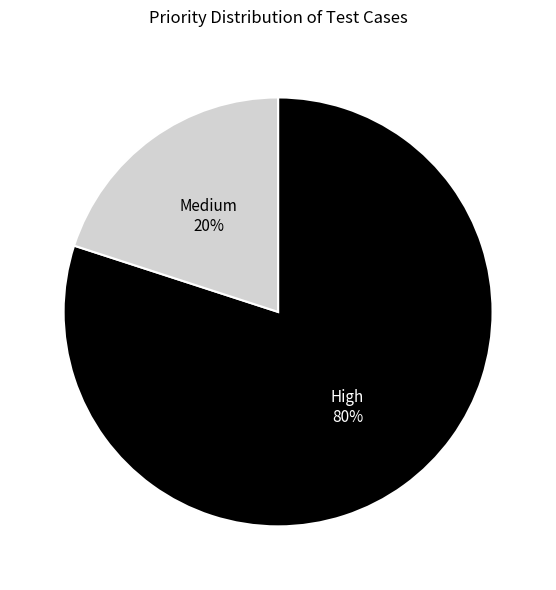

The Medium slice represents 12% of the pie. True or false?

False